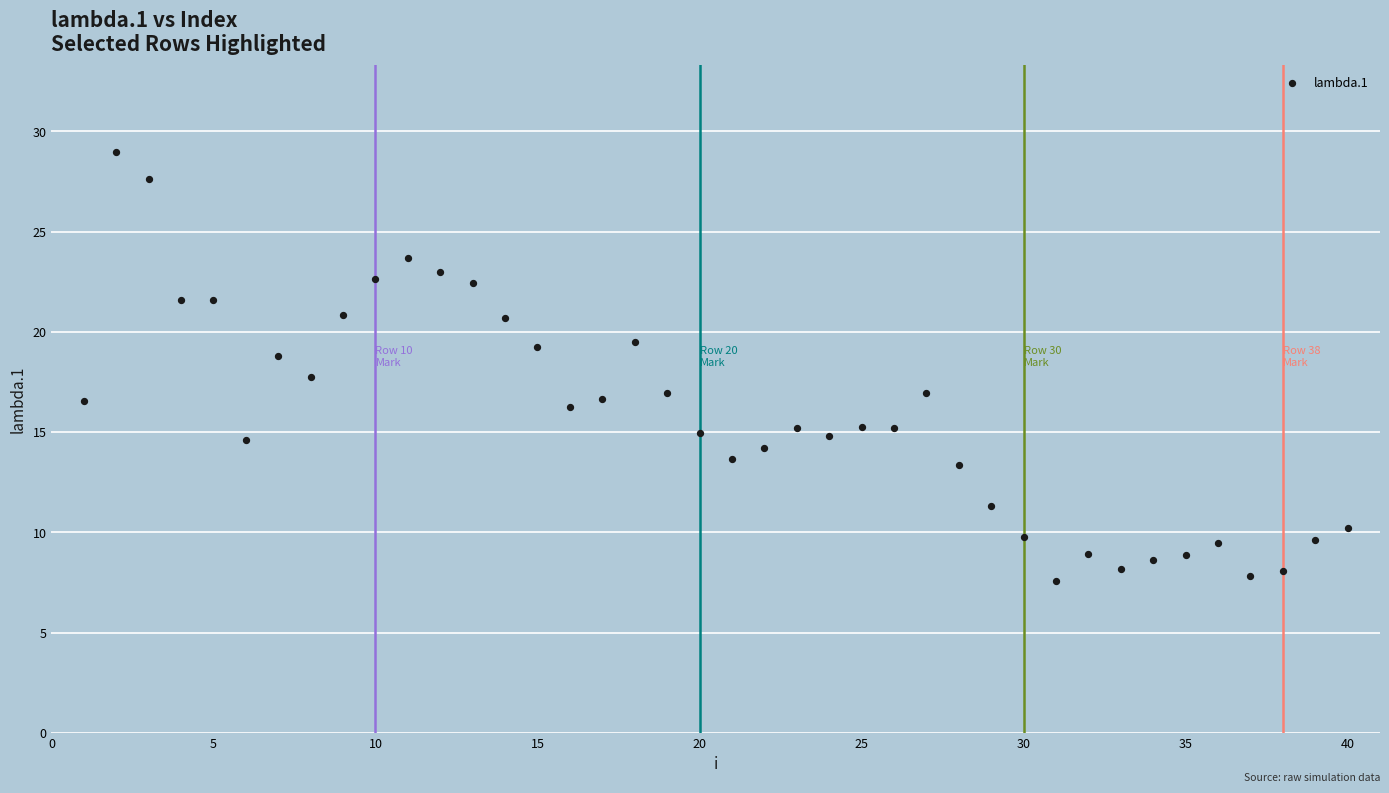

What is the range of X values (max minus min)?

39.0